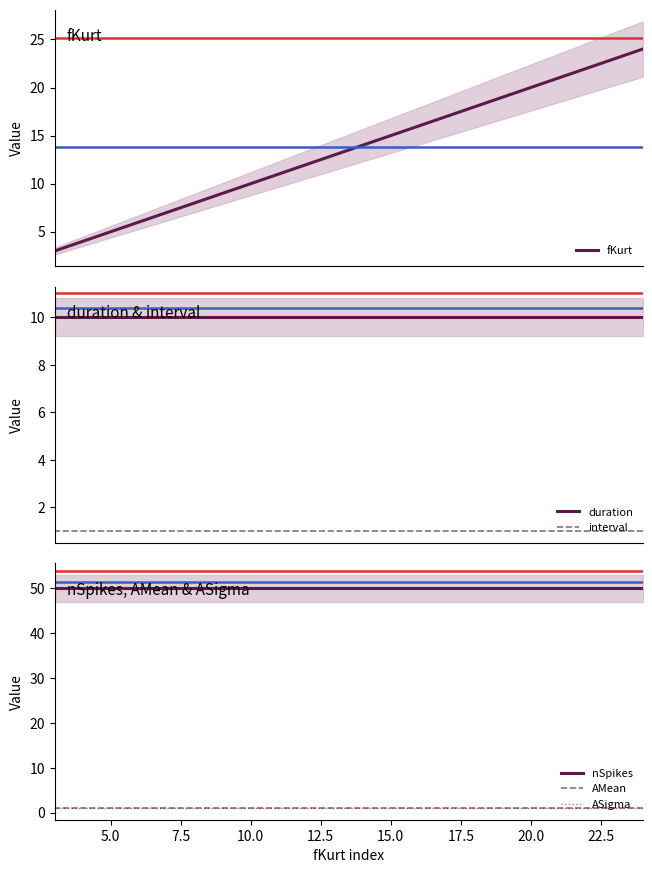

What is the sum of all interval values?

8